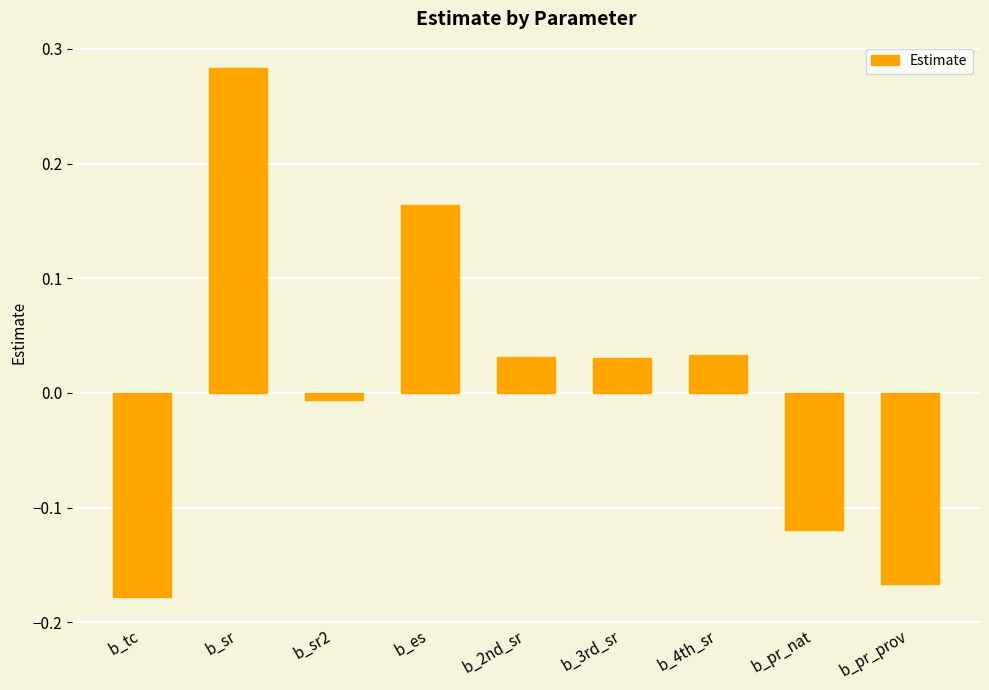

How many negative values are there?

4